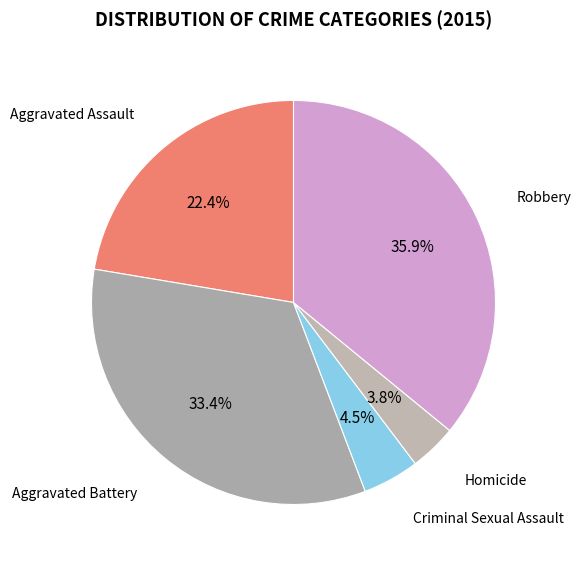

To the nearest percent, what is the difference between the largest and smallest slice percentages?

32%